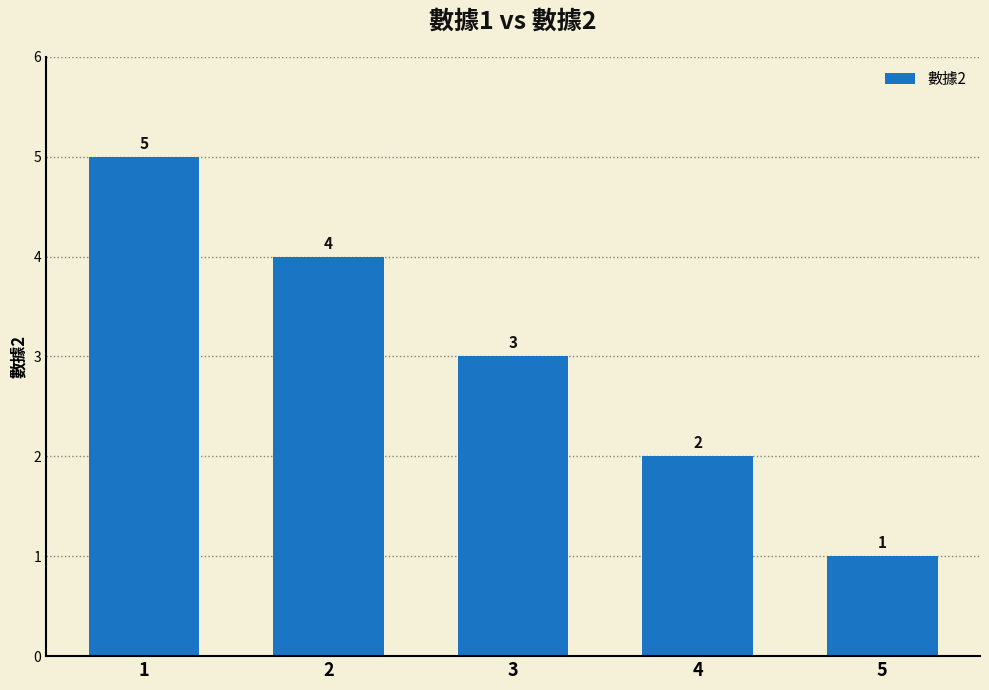

Which label corresponds to the smallest value in the chart?

5